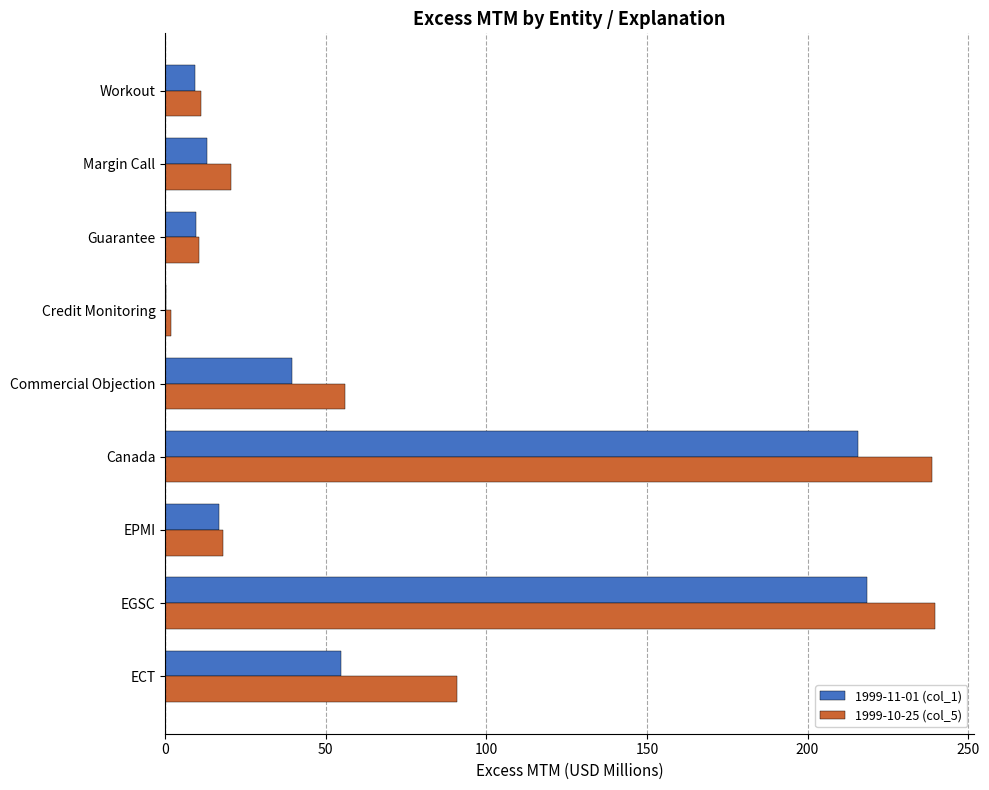

What is the total value across all series at Canada?

454.4